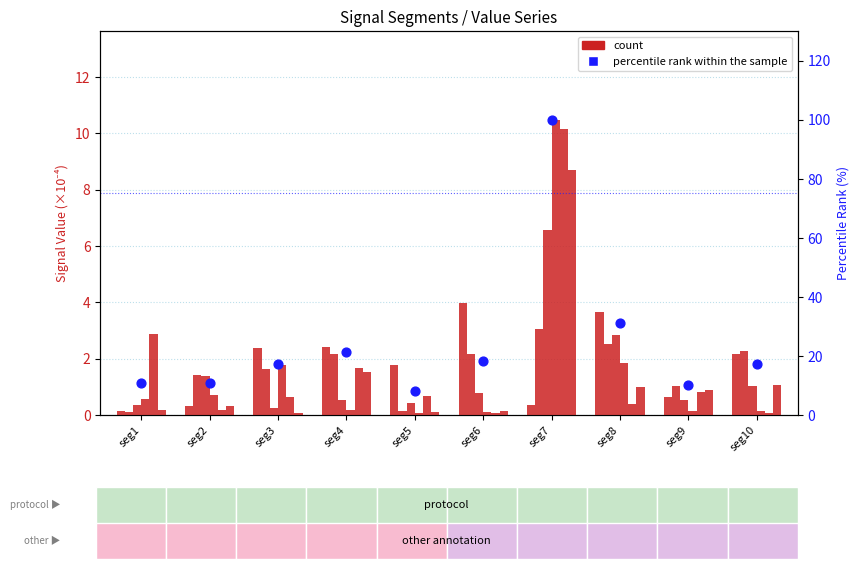

Is the value of Signal_Value_5 at seg5 greater than the value of Signal_Value_1 at seg9?

Yes